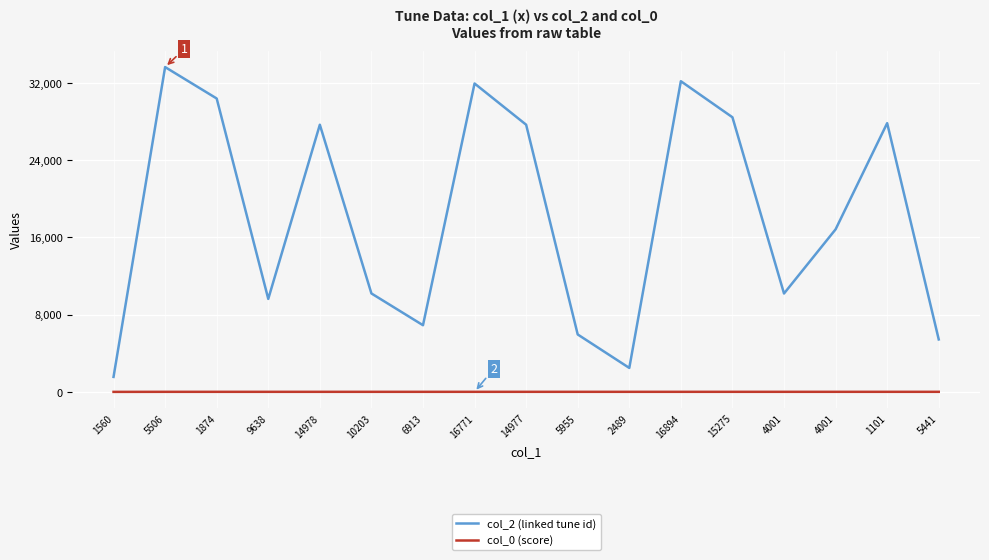

True or false: col_2 (linked tune id) has a value of 10086.3 at 6913.

False